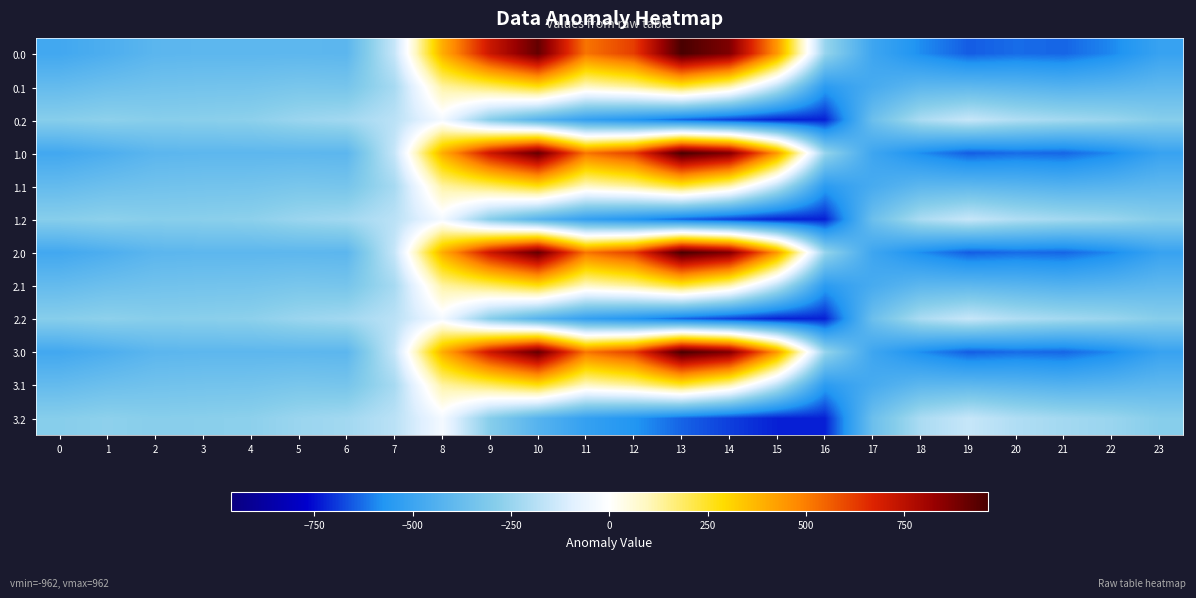

Rank the series at 23 from lowest to highest value.

0.0, 1.0, 2.0, 3.0, 0.1, 1.1, 2.1, 3.1, 0.2, 1.2, 2.2, 3.2